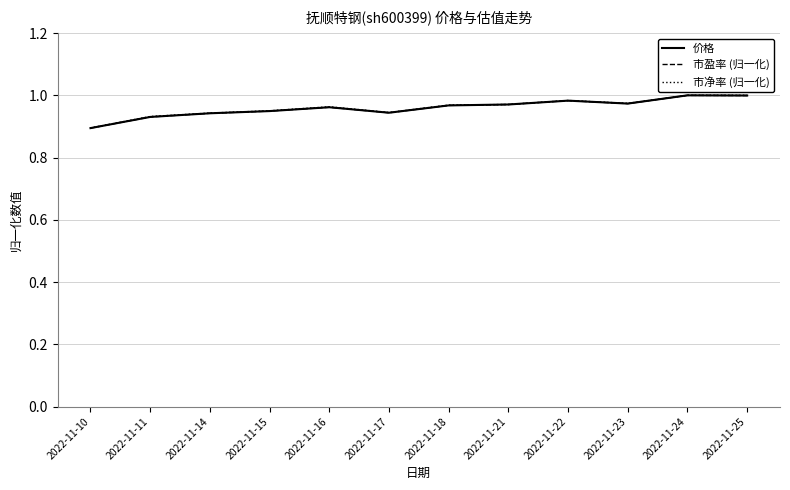

Which category has the lowest value in the 市盈率 (归一化) series?

2022-11-10